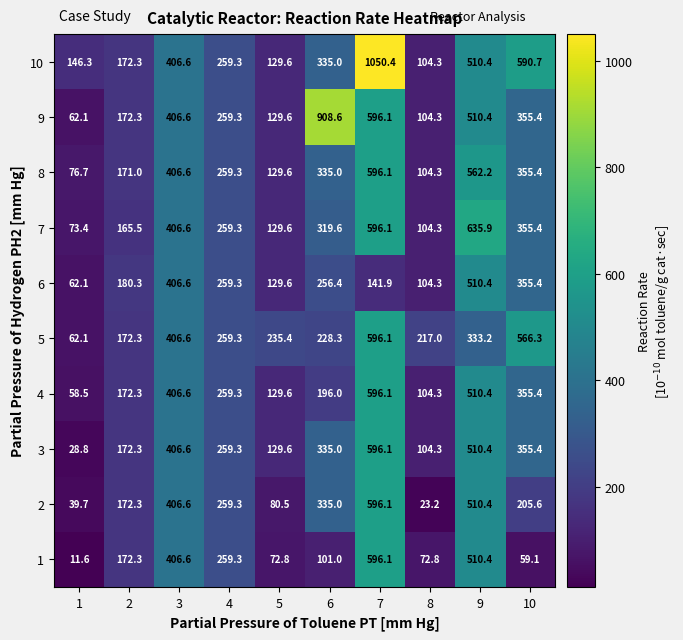

Is it true that 2 equals 14.8 at 1?

False